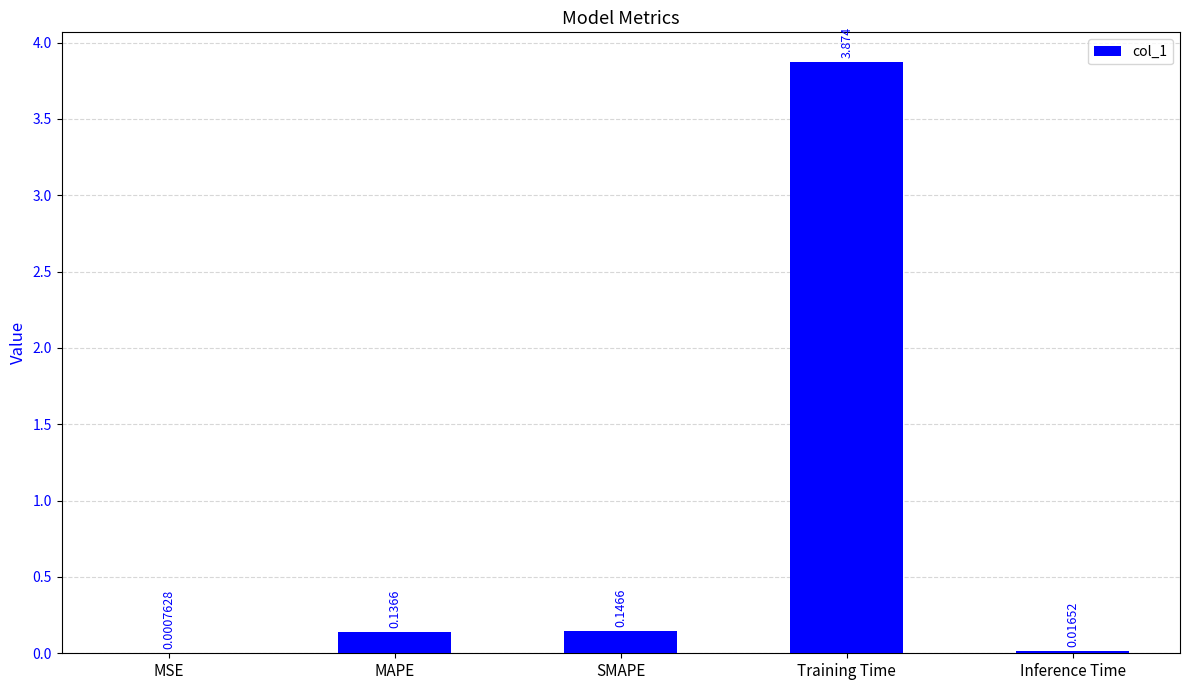

Which category has the highest value across all series?

Training Time